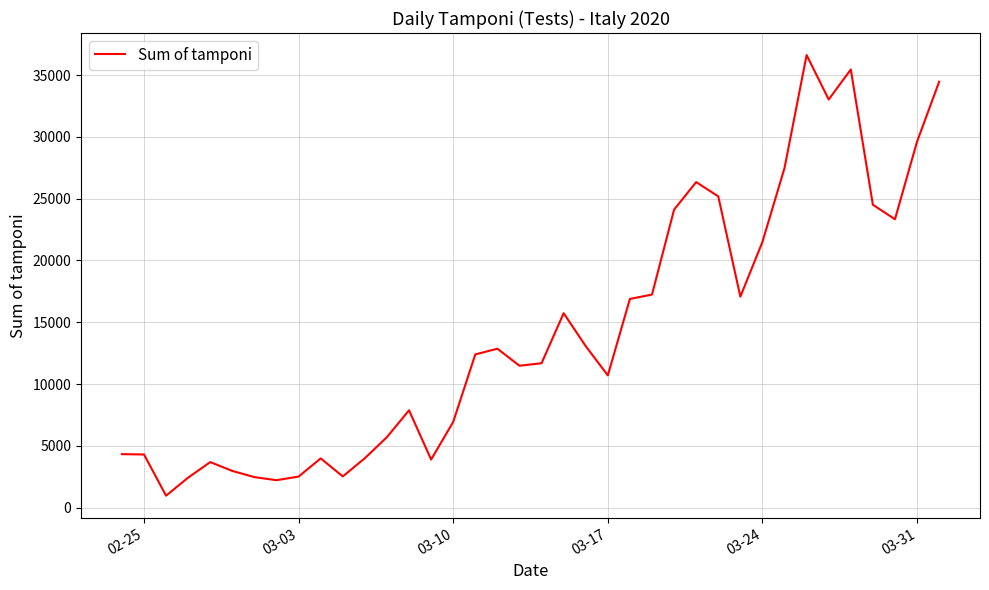

What is the greatest value displayed?

36615